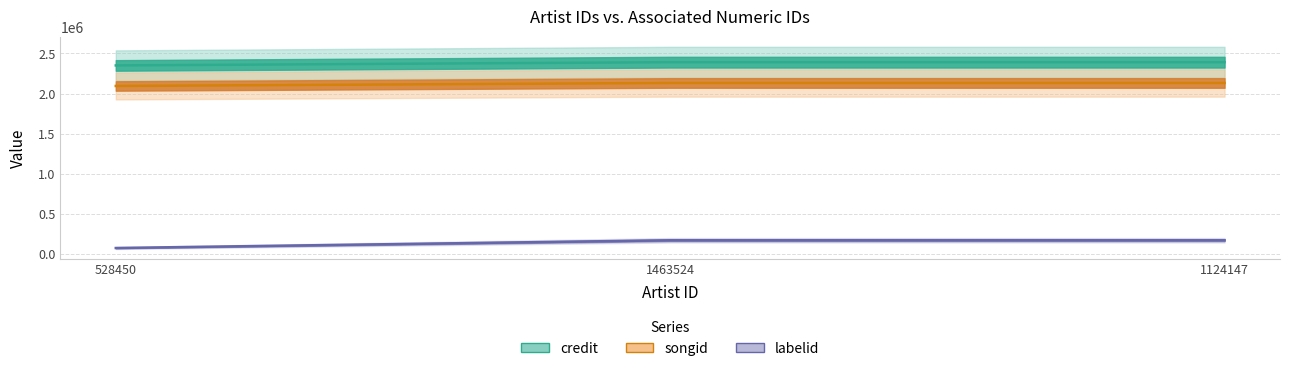

What are all the series names shown in the legend?

credit, songid, labelid